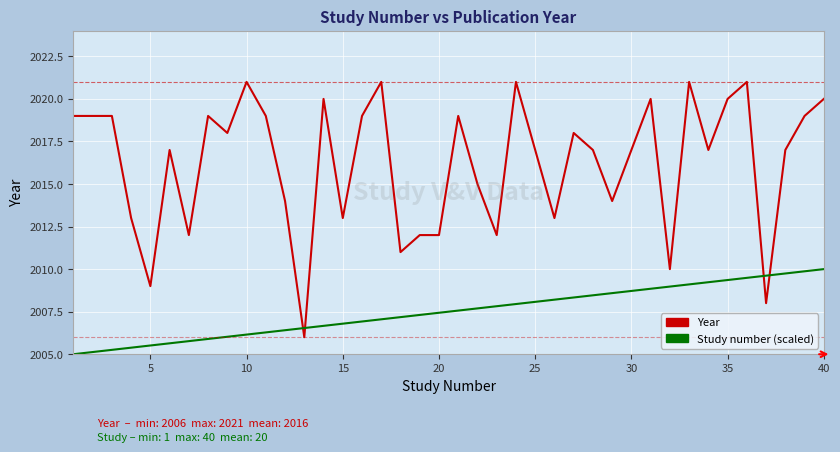

Which series has the widest spread of values?

Year